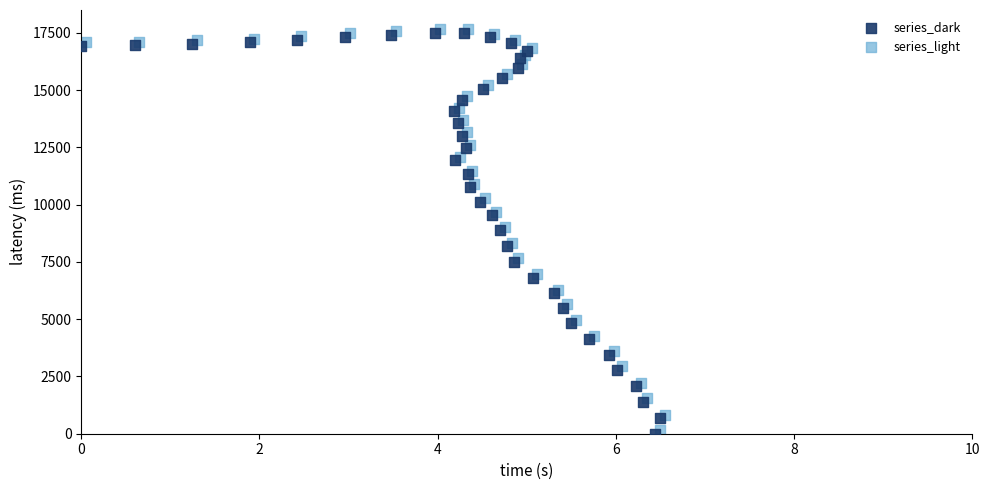

Which series contains the lowest Y value?

series_dark